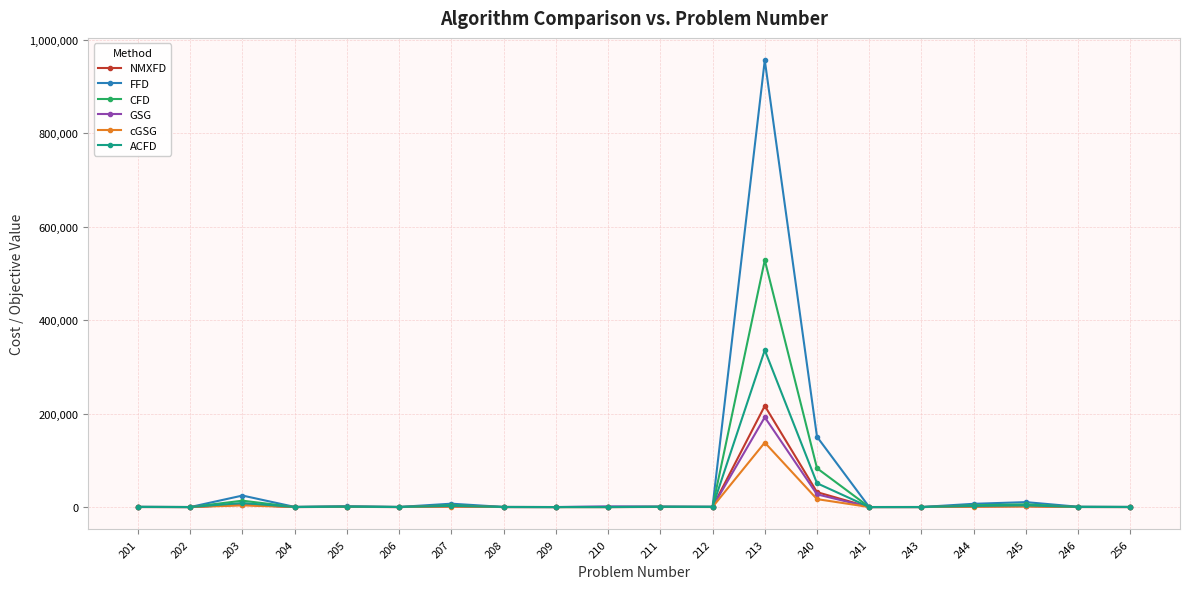

At which category is the sum across all series the highest?

213